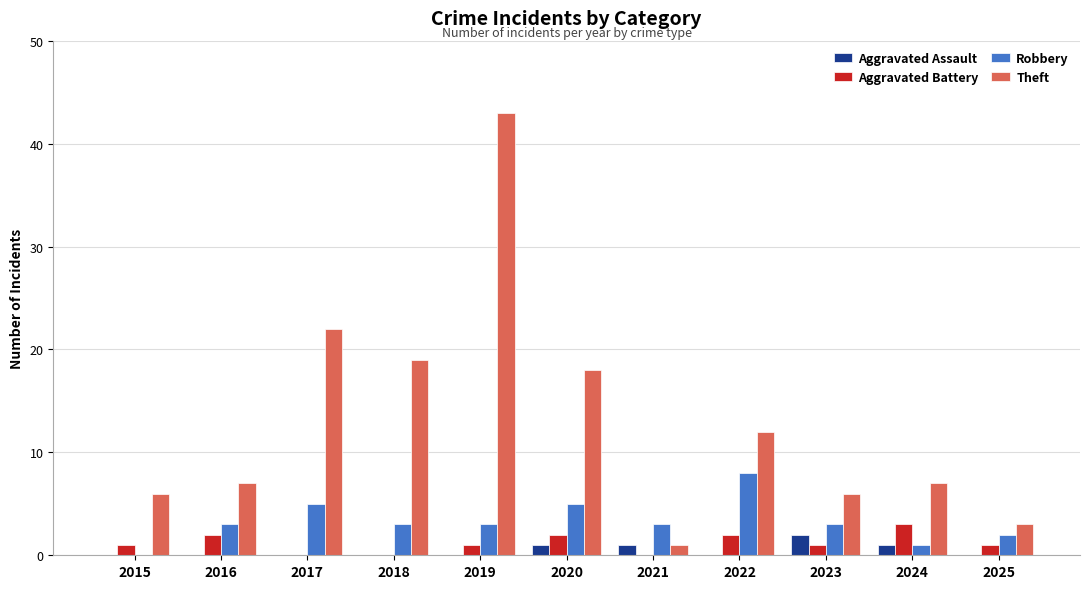

Which series has the largest range (max minus min)?

Theft